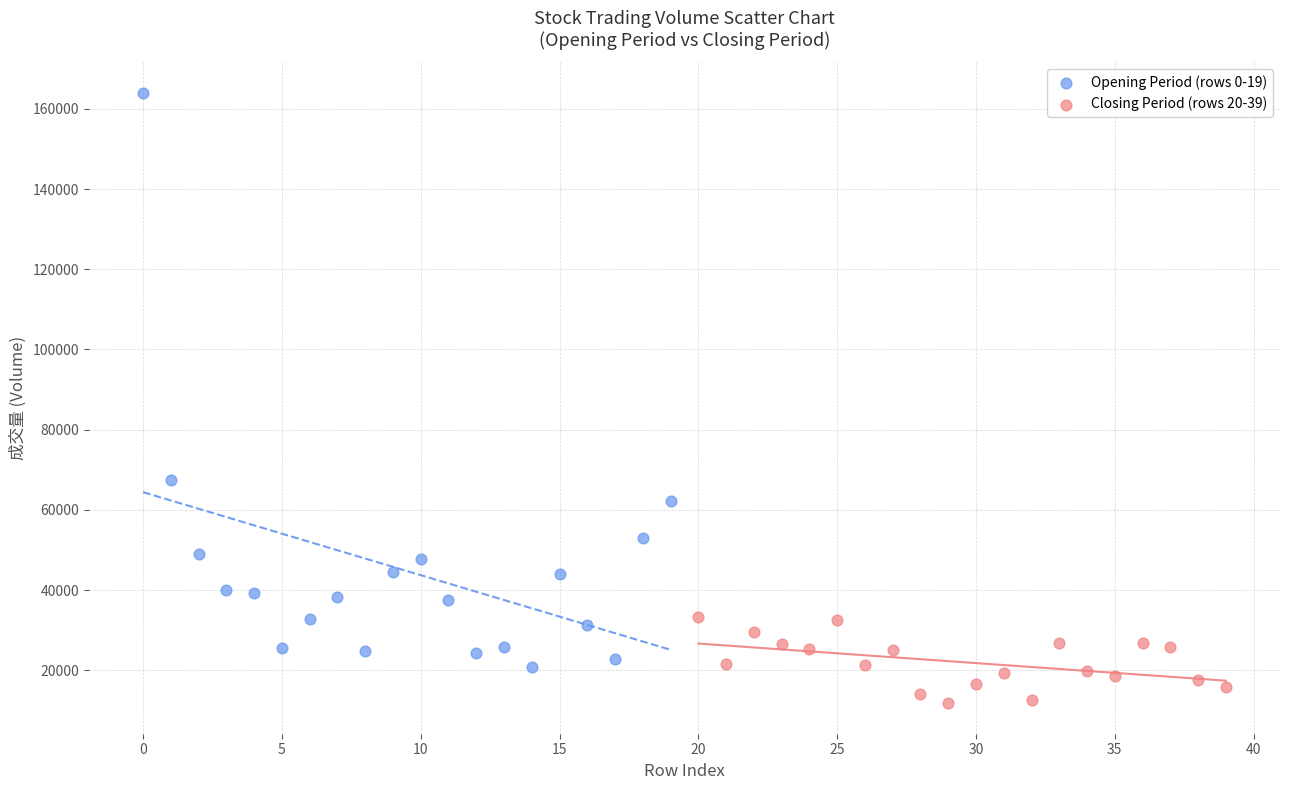

Which series has the largest Y range (max minus min)?

Opening Period (rows 0-19)